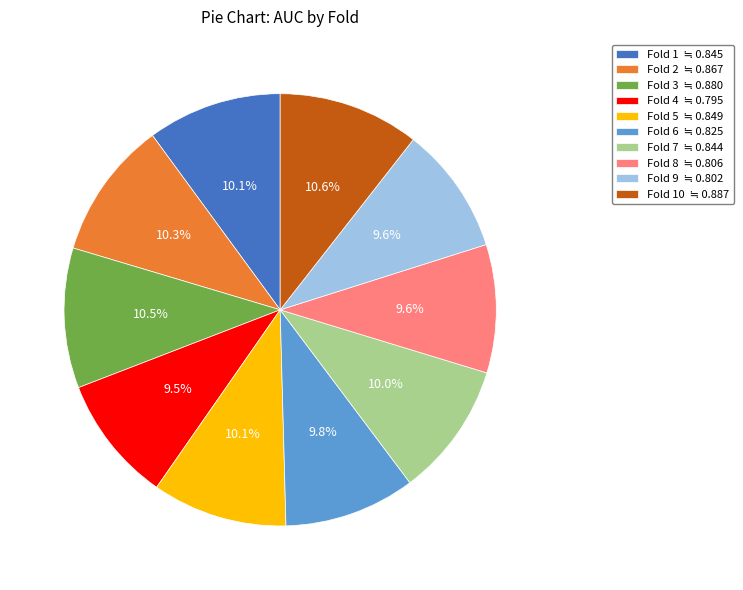

How many slices are in this pie chart?

10